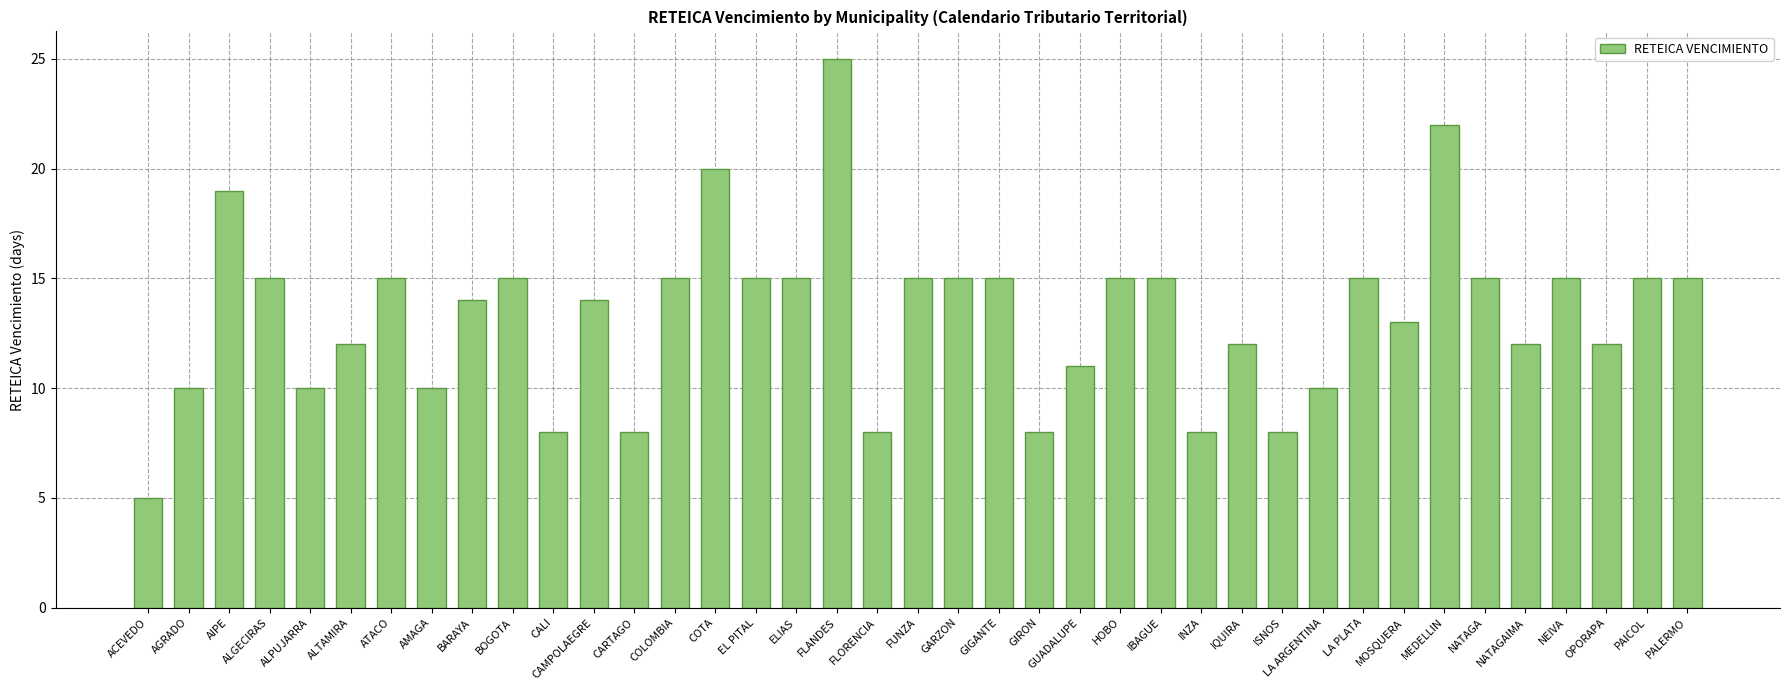

Reading right to left, list all the values displayed in this chart.

PALERMO=15	PAICOL=15	OPORAPA=12	NEIVA=15	NATAGAIMA=12	NATAGA=15	MEDELLIN=22	MOSQUERA=13	LA PLATA=15	LA ARGENTINA=10	ISNOS=8	IQUIRA=12	INZA=8	IBAGUE=15	HOBO=15	GUADALUPE=11	GIRON=8	GIGANTE=15	GARZON=15	FUNZA=15	FLORENCIA=8	FLANDES=25	ELIAS=15	EL PITAL=15	COTA=20	COLOMBIA=15	CARTAGO=8	CAMPOLAEGRE=14	CALI=8	BOGOTA=15	BARAYA=14	AMAGA=10	ATACO=15	ALTAMIRA=12	ALPUJARRA=10	ALGECIRAS=15	AIPE=19	AGRADO=10	ACEVEDO=5